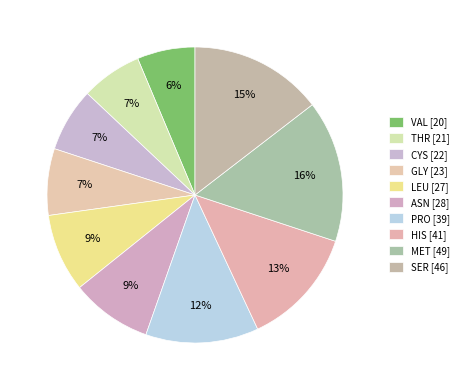

How much of the chart is everything except HIS?

87.0%